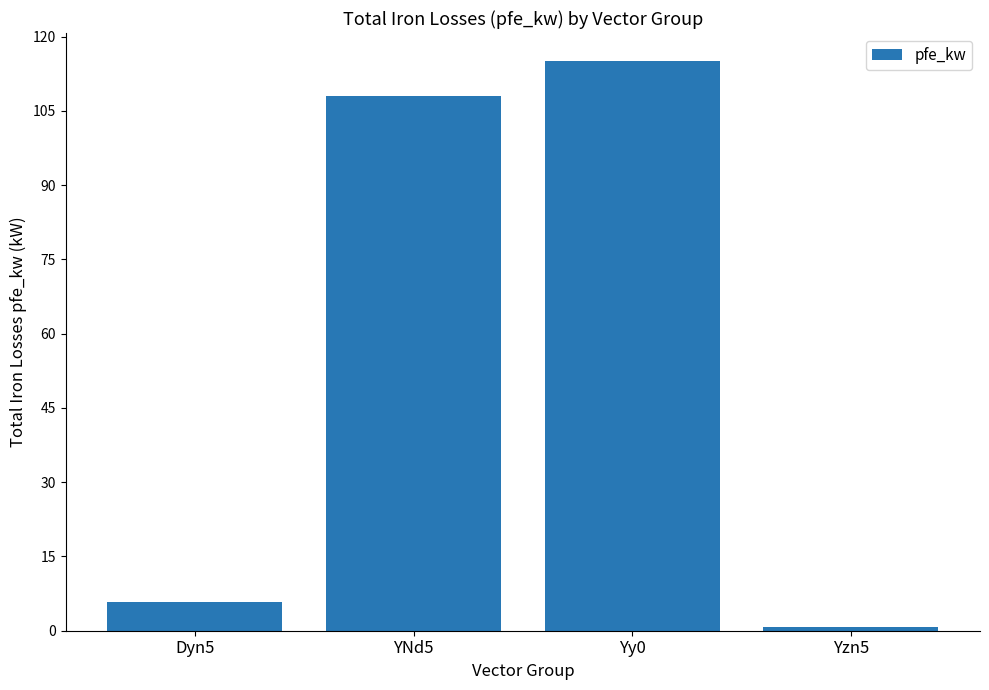

What is the difference between the maximum and second lowest values?

109.3